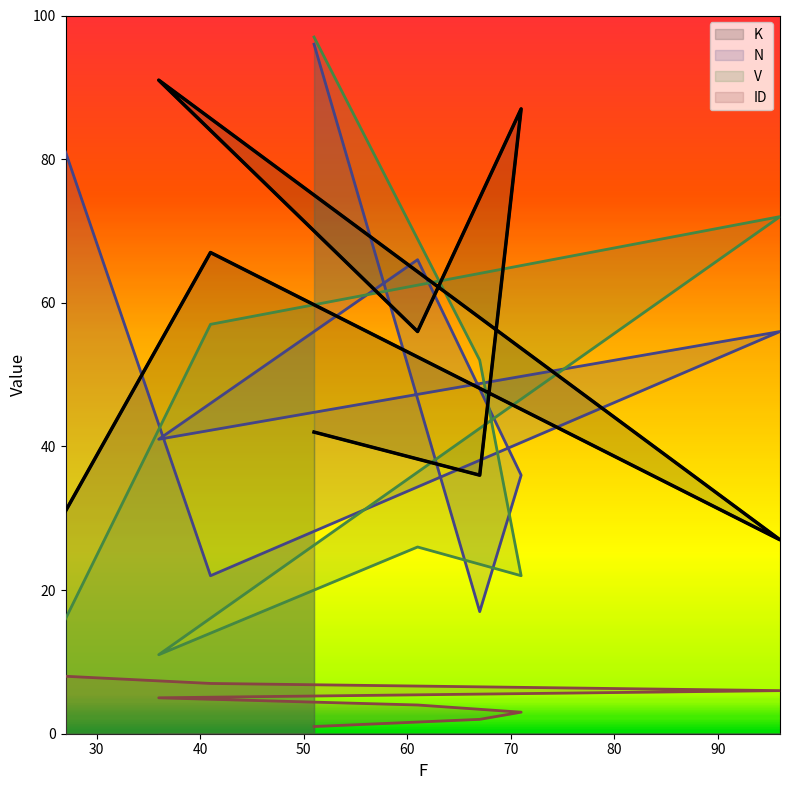

Which category has the highest value in the N series?

51